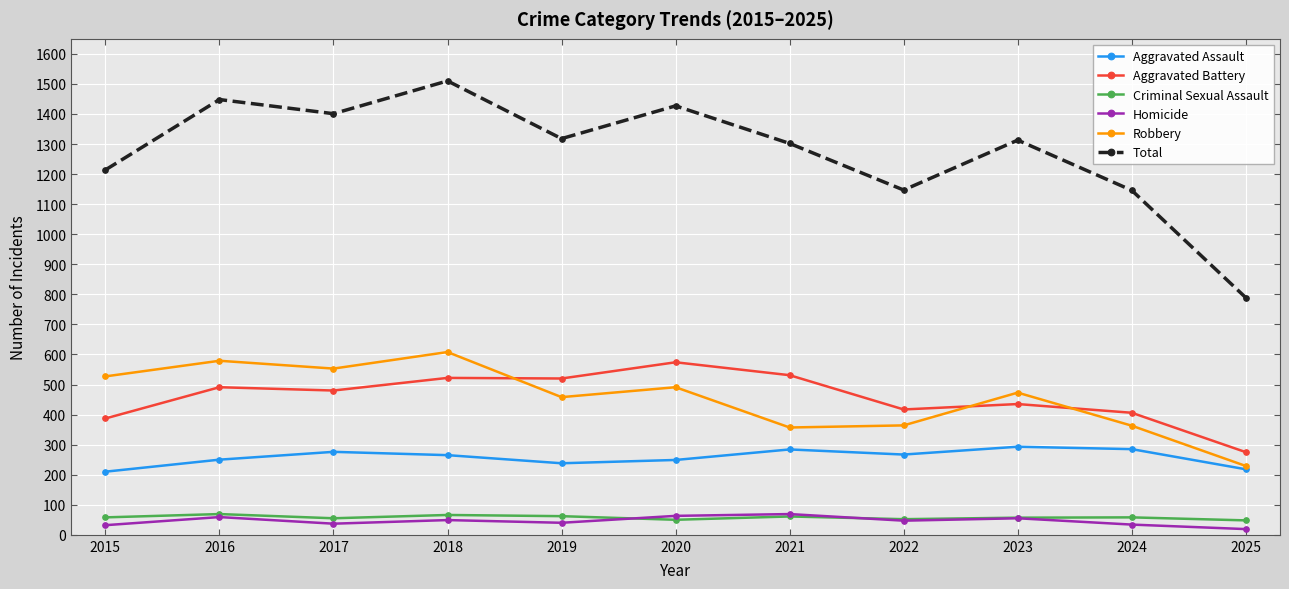

What value does the Homicide series have at 2022, to the nearest 10?

50